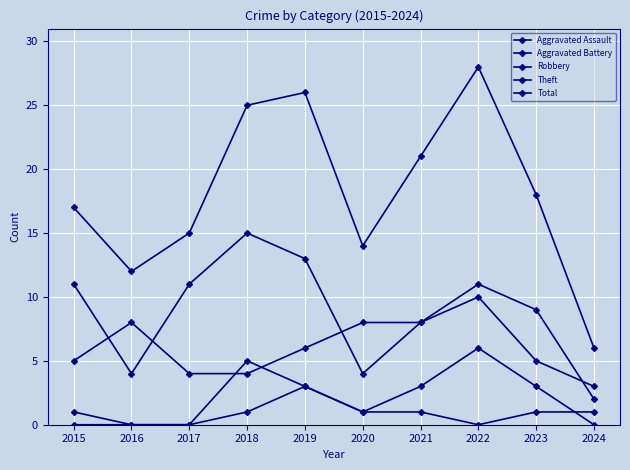

Reading left to right, what are all the values shown in this chart?

Aggravated Assault: 2015=0	2016=0	2017=0	2018=1	2019=3	2020=1	2021=1	2022=0	2023=1	2024=1
Aggravated Battery: 2015=1	2016=0	2017=0	2018=5	2019=3	2020=1	2021=3	2022=6	2023=3	2024=0
Robbery: 2015=5	2016=8	2017=4	2018=4	2019=6	2020=8	2021=8	2022=10	2023=5	2024=3
Theft: 2015=11	2016=4	2017=11	2018=15	2019=13	2020=4	2021=8	2022=11	2023=9	2024=2
Total: 2015=17	2016=12	2017=15	2018=25	2019=26	2020=14	2021=21	2022=28	2023=18	2024=6